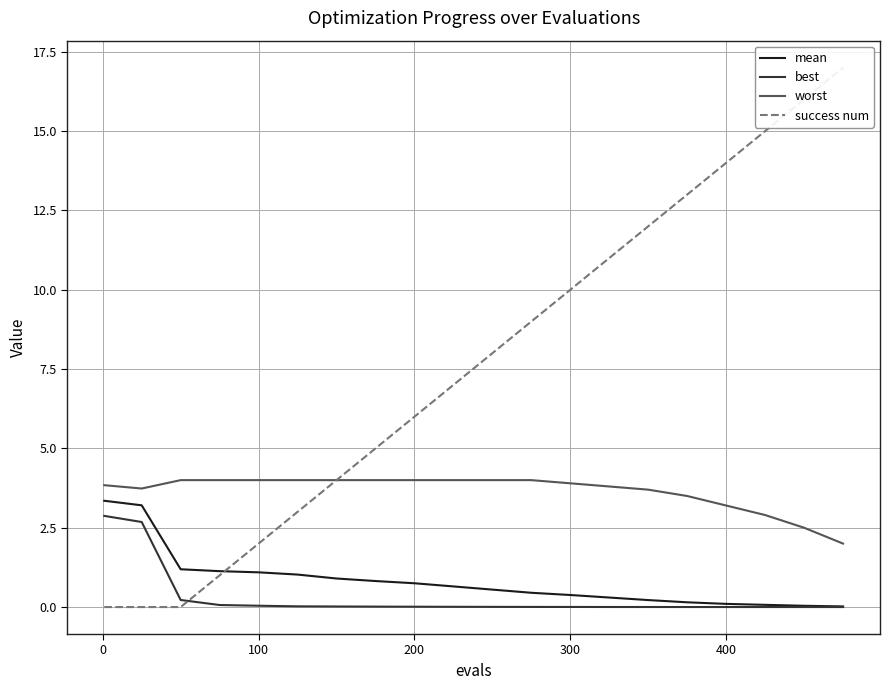

True or false: mean and best cross at least once.

False